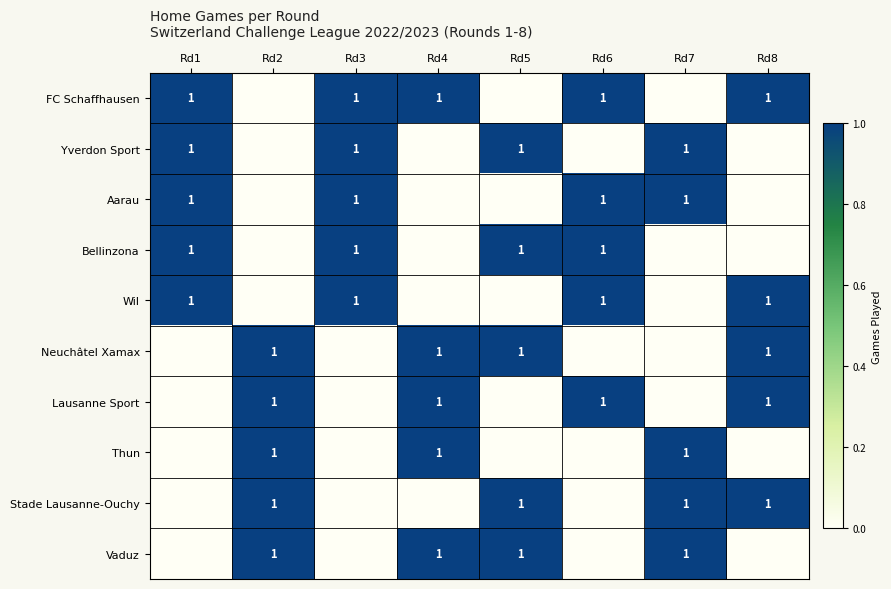

The value of Bellinzona at Rd5 is 1. True or false?

True